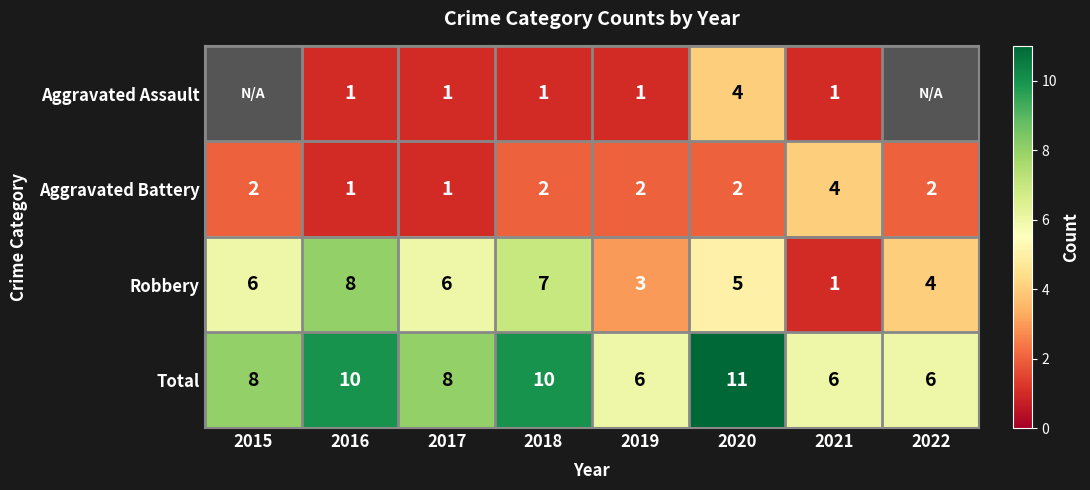

List the labels in order of Total value, largest first.

2020, 2016, 2018, 2015, 2017, 2019, 2021, 2022